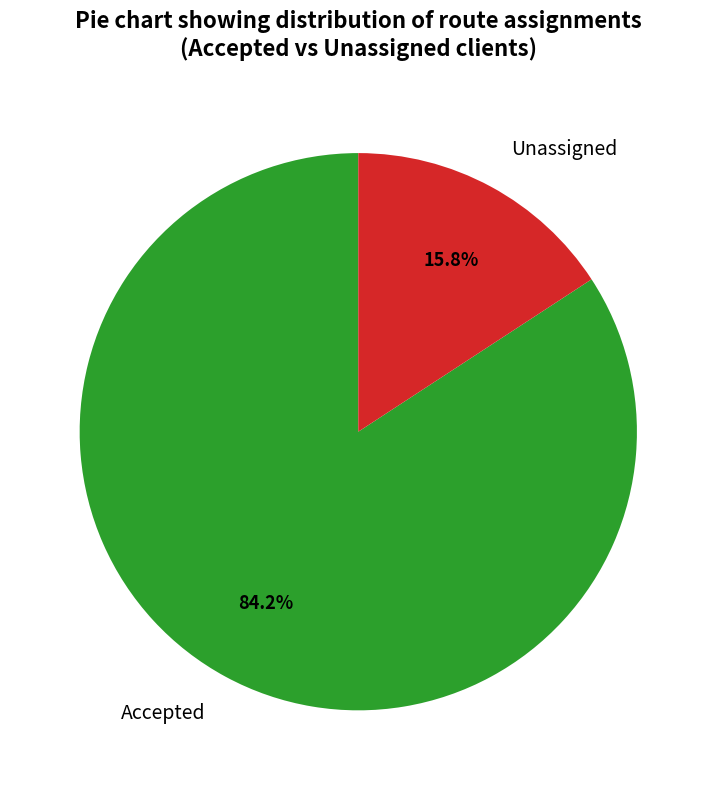

Which slice is the smallest?

Unassigned